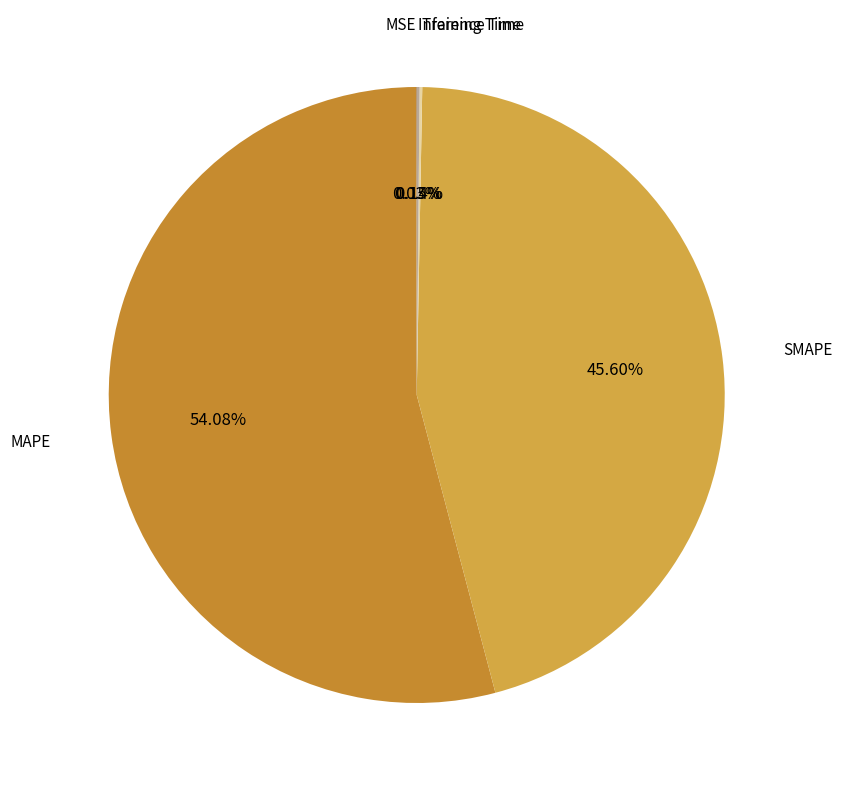

Which category has the biggest portion of the pie?

MAPE